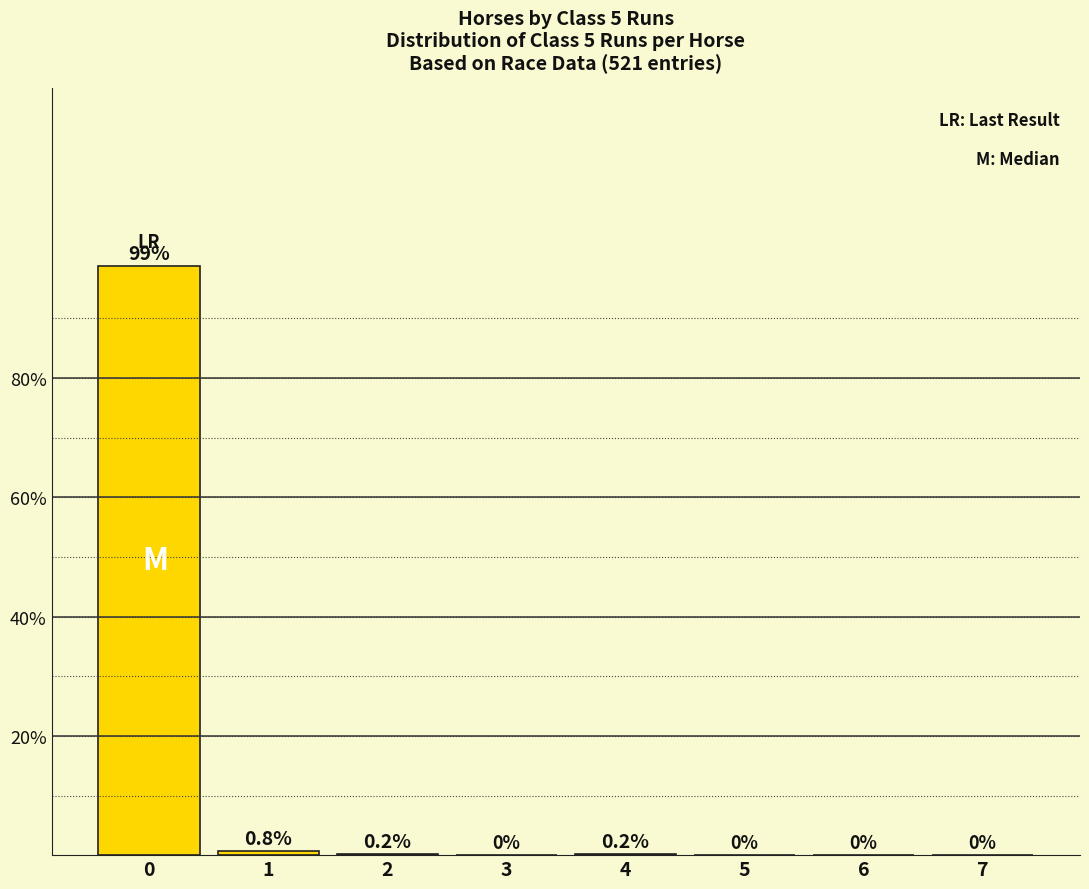

What is the sum of all values?

100.0